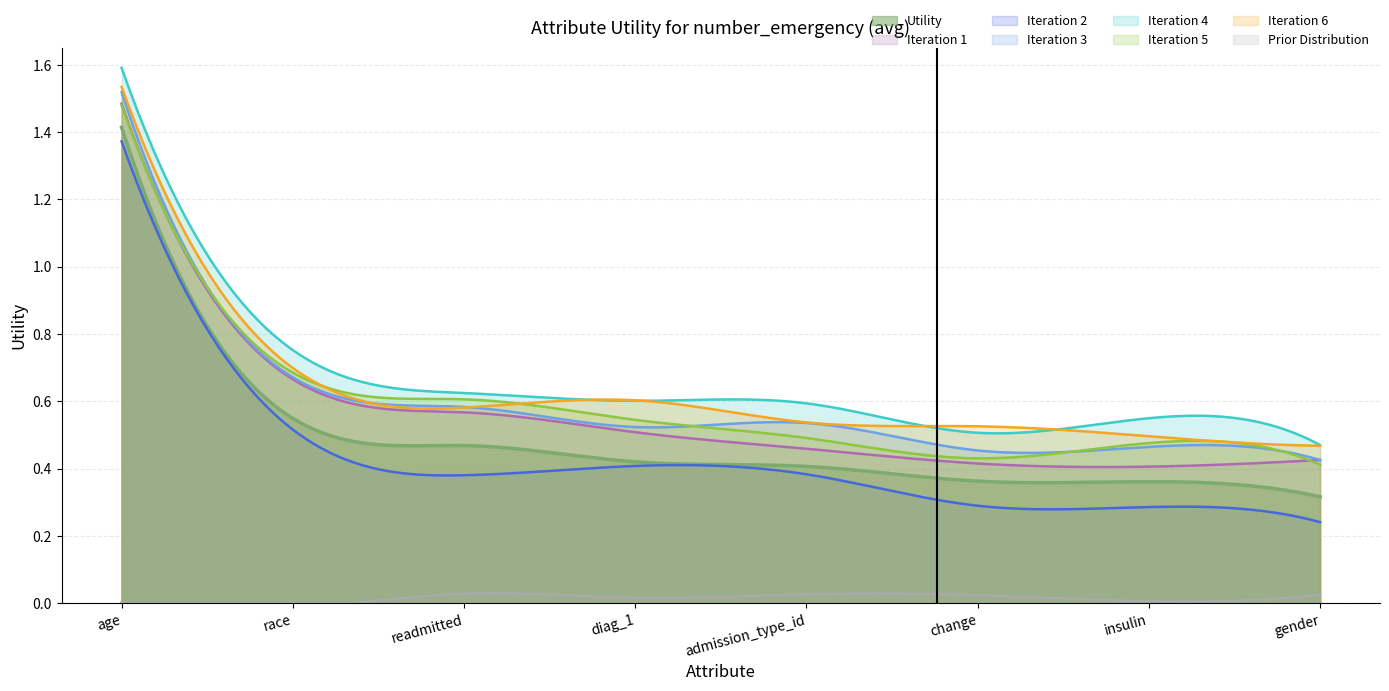

Reading left to right, list all the values displayed in this chart.

age=1.4	race=0.5	readmitted=0.5	diag_1=0.4	admission_type_id=0.4	change=0.4	insulin=0.4	gender=0.3